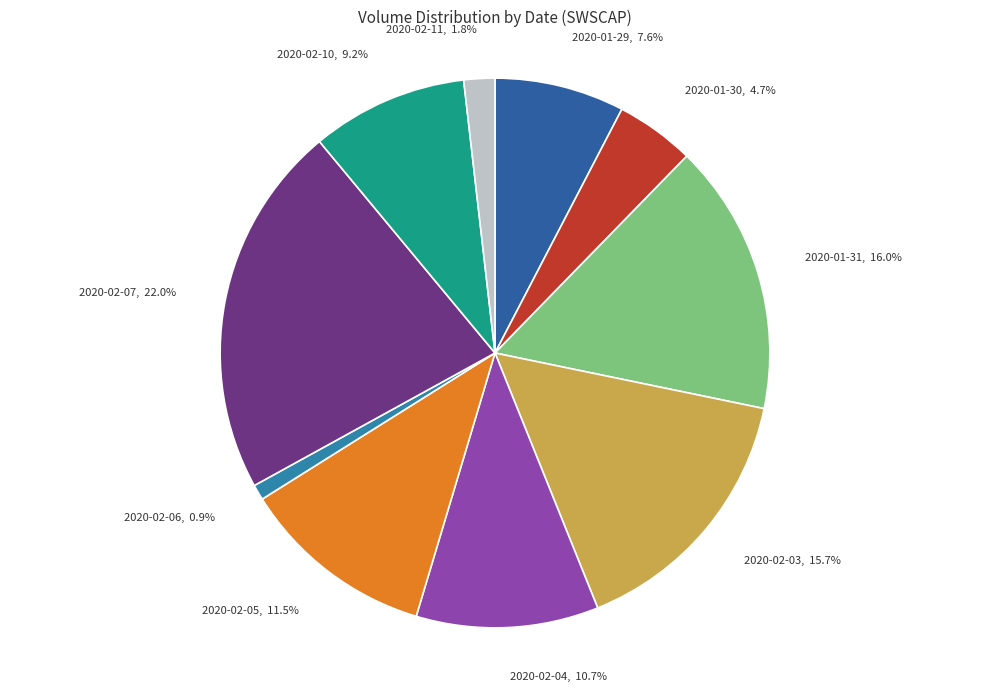

Approximately how many times larger is the value at 2020-02-11 compared to 2020-02-04?

0.2